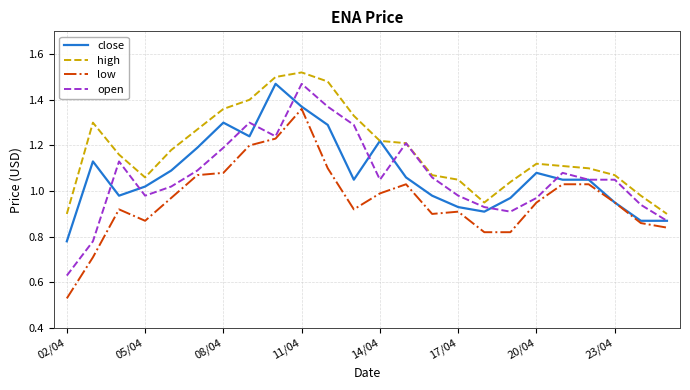

True or false: high and low intersect in this chart.

False